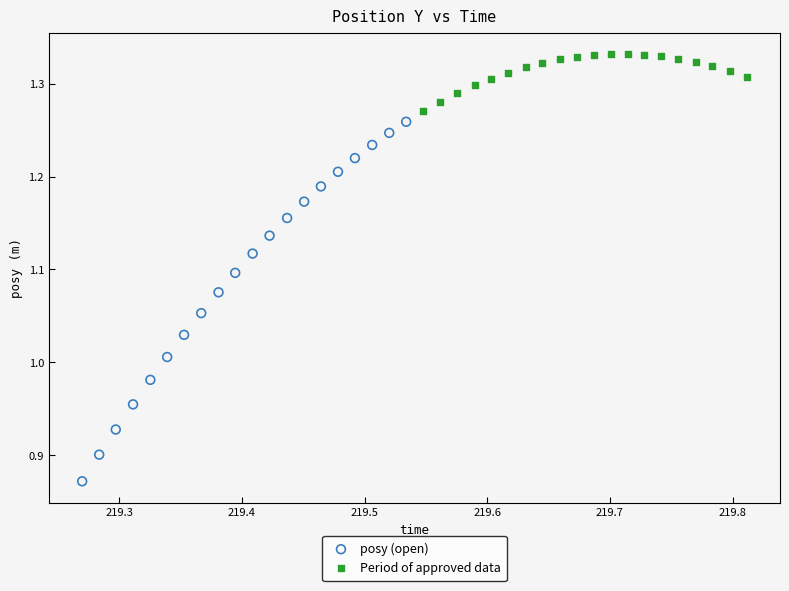

Which series reaches the minimum Y coordinate?

posy (open)